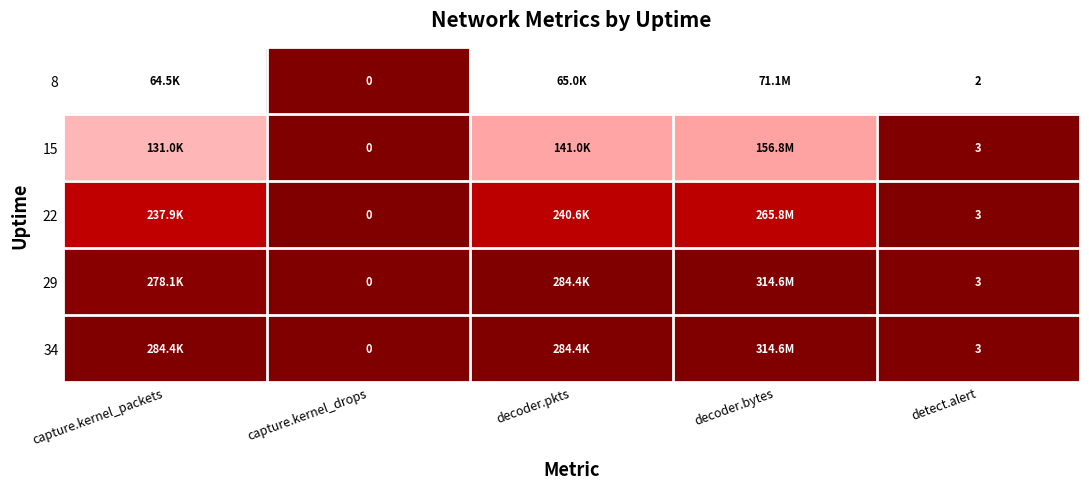

At capture.kernel_drops, list the series in order from smallest to largest.

8, 15, 22, 29, 34